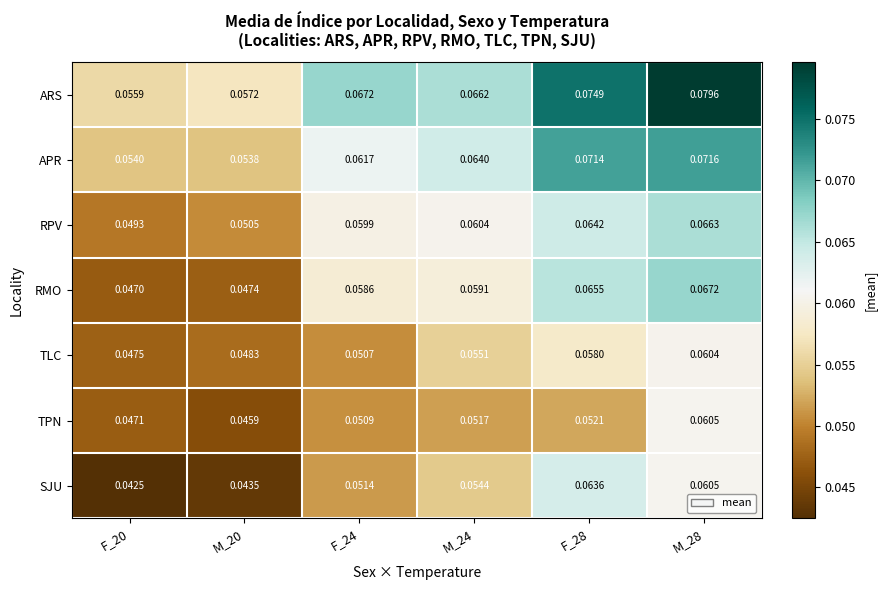

Between F_20 and M_20, which series saw the biggest shift?

ARS